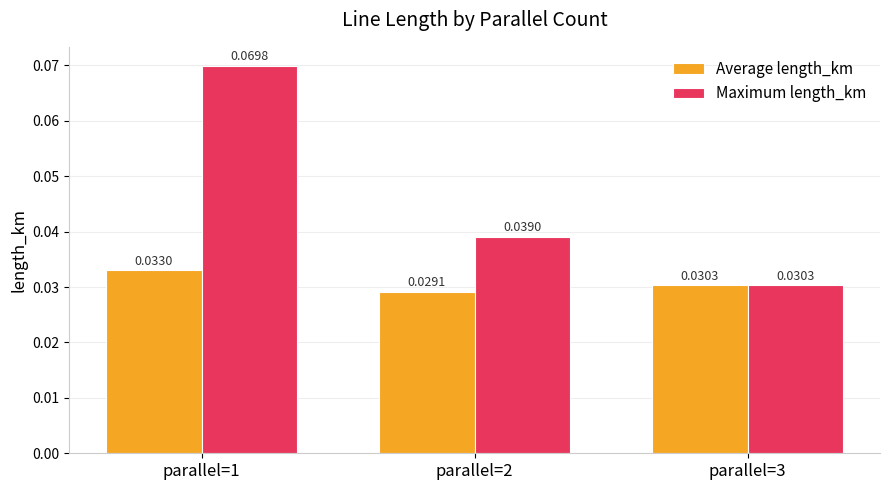

What are all the series names shown in the legend?

Average length_km, Maximum length_km